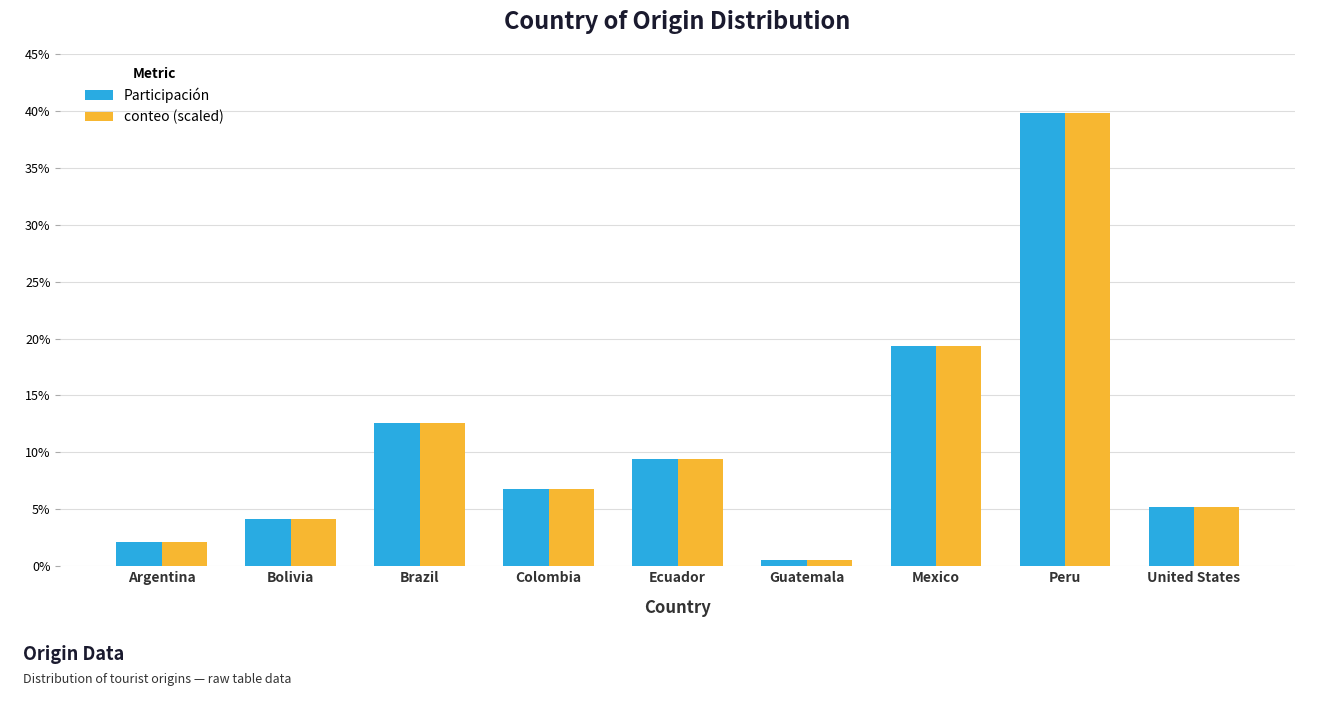

Is it true that Participación equals 0.4 at Peru?

True